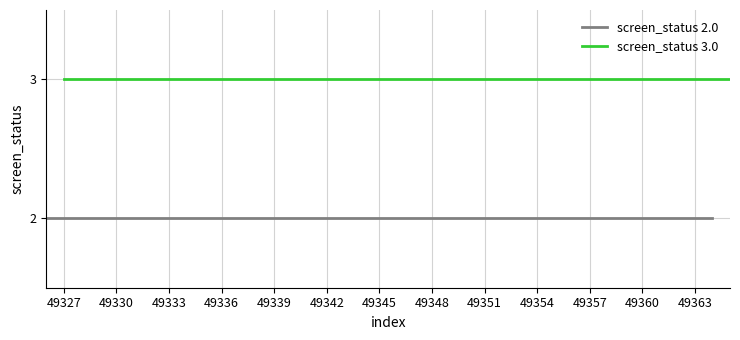

What is the maximum value for screen_status 2.0?

2